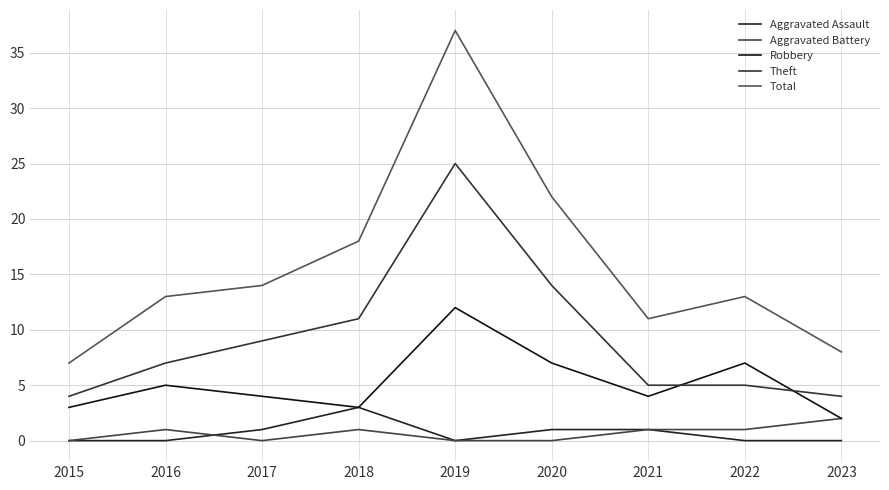

At which label does Theft first exceed 7?

2017